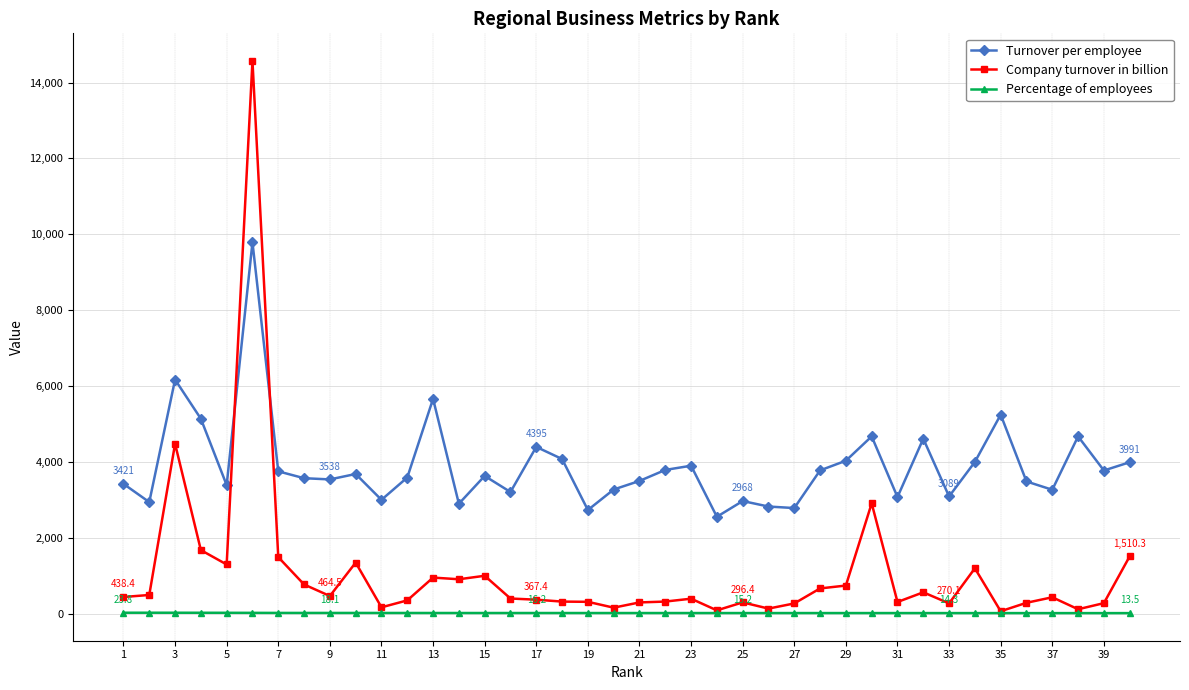

Which series has the largest total across all categories?

Turnover per employee